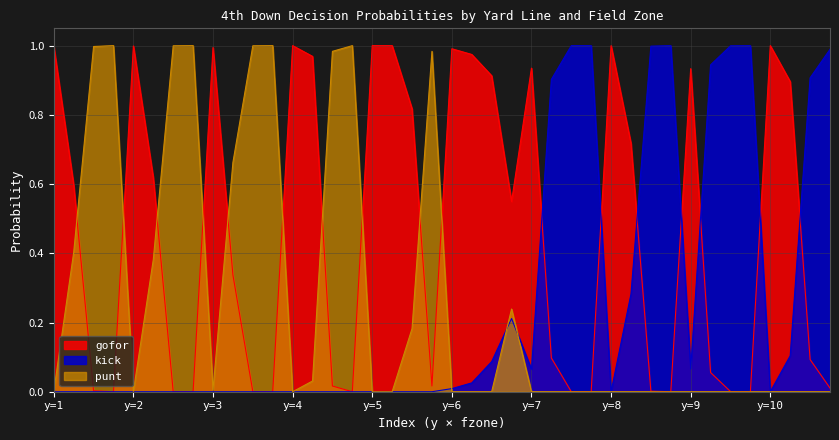

What is the difference between the maximum and second lowest values in the punt series?

1.0